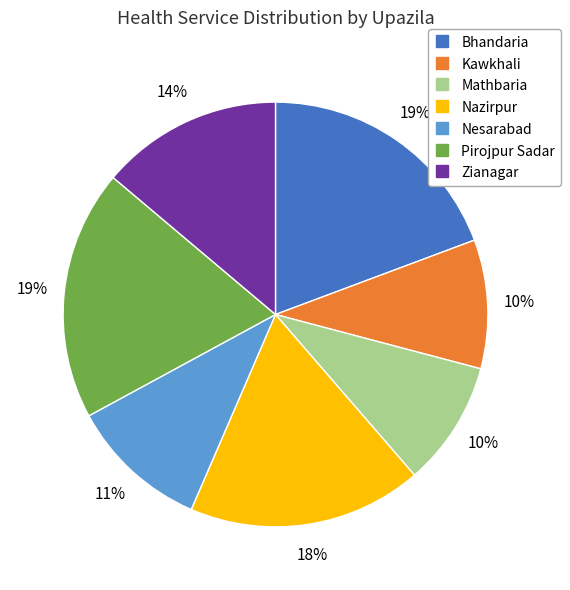

To the nearest percent, what percentage of the pie is Kawkhali?

10%